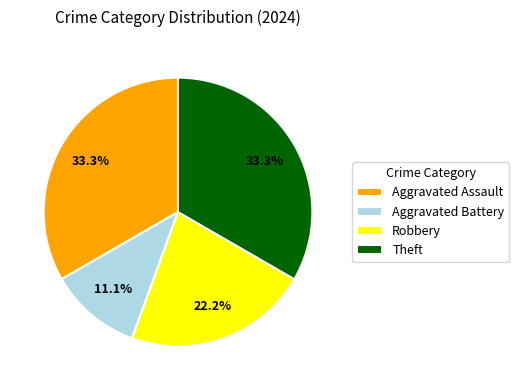

To the nearest percent, what is the combined percentage of Robbery and Aggravated Battery?

33%